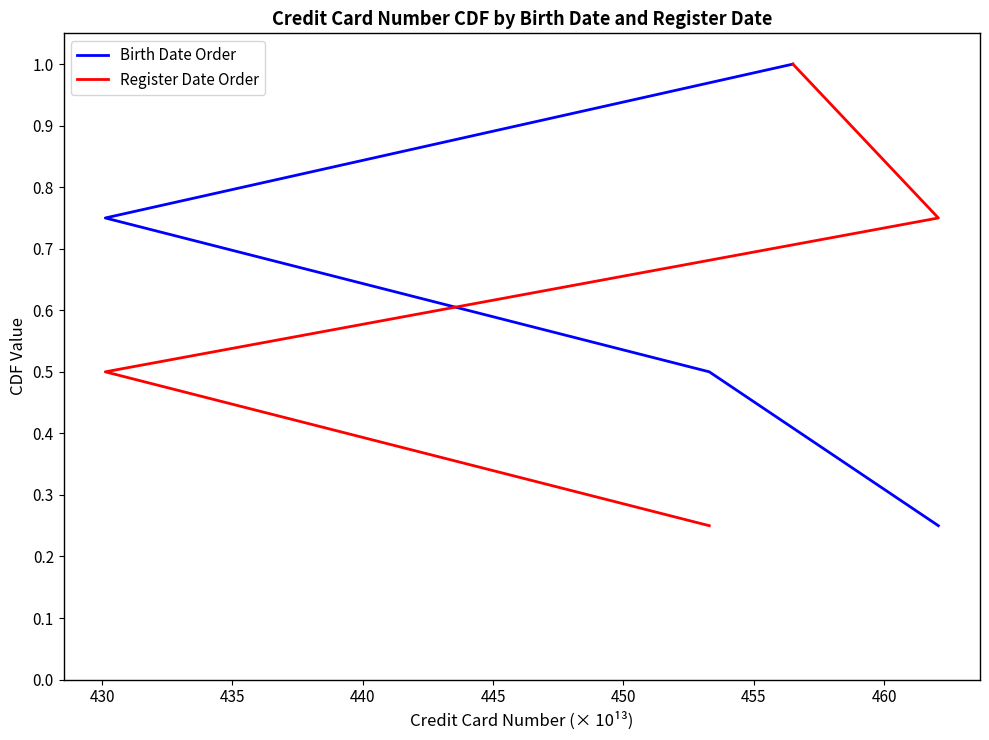

What is the minimum value for Register Date Order?

0.2